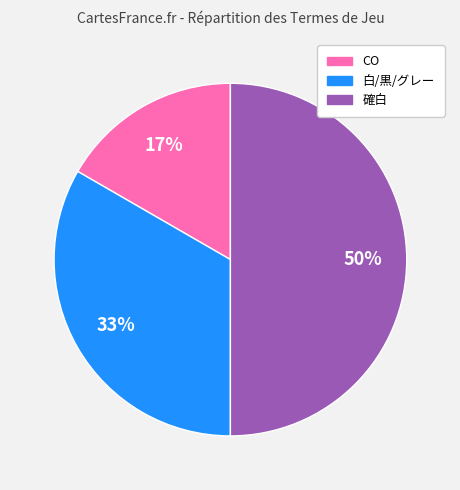

To the nearest percent, what is the difference between the largest and smallest slice percentages?

33%